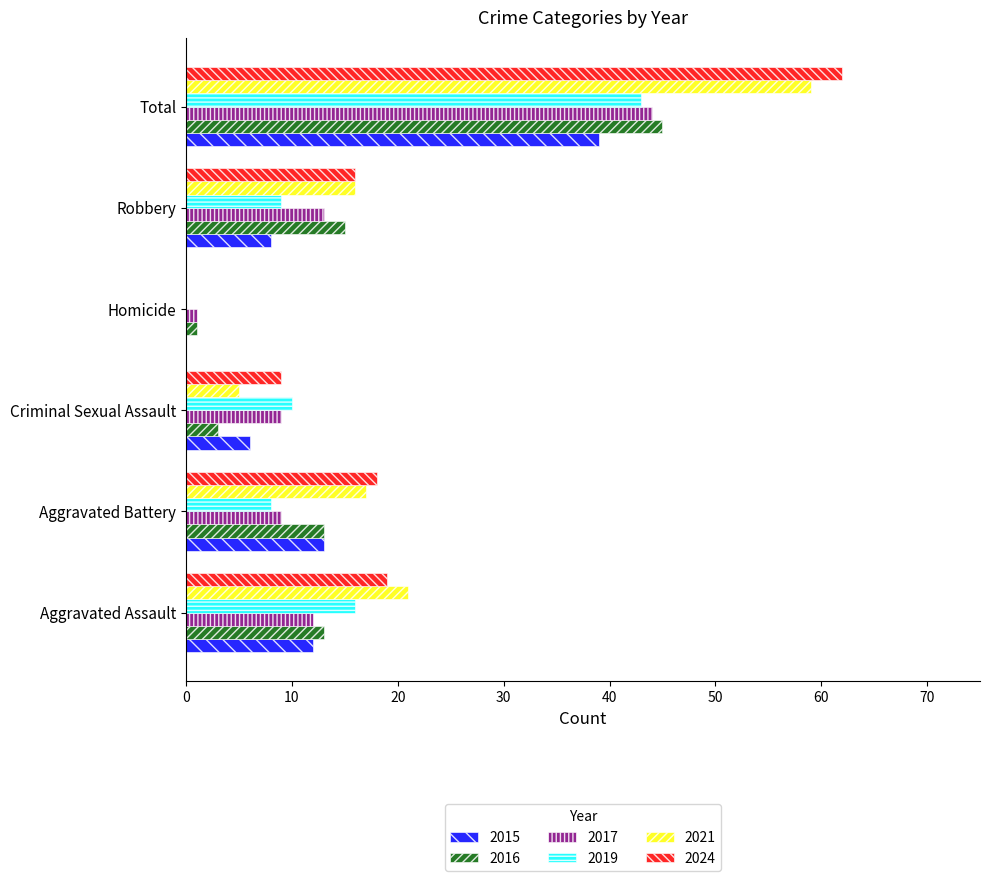

What is the total value across all series at Aggravated Assault?

93